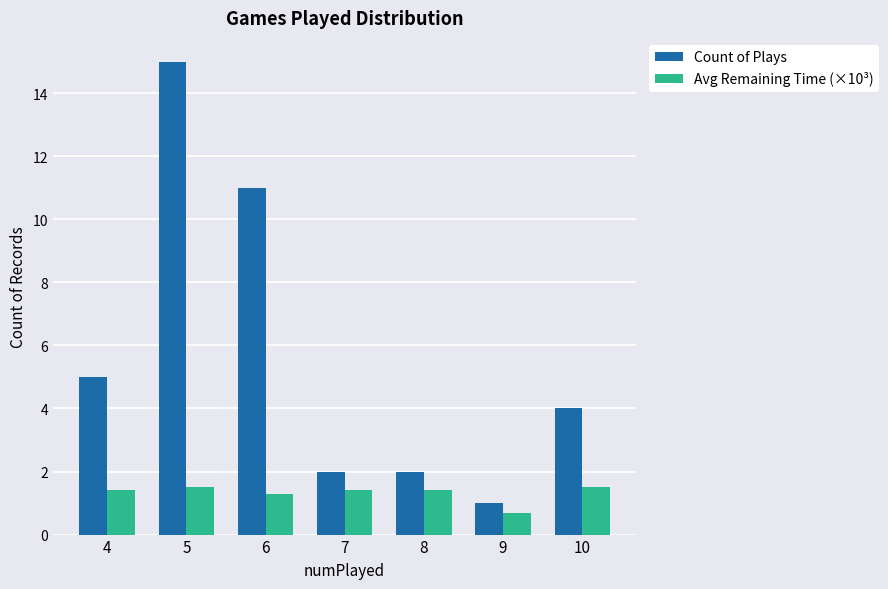

The Count of Plays series shows 2.0 at 8. True or false?

True